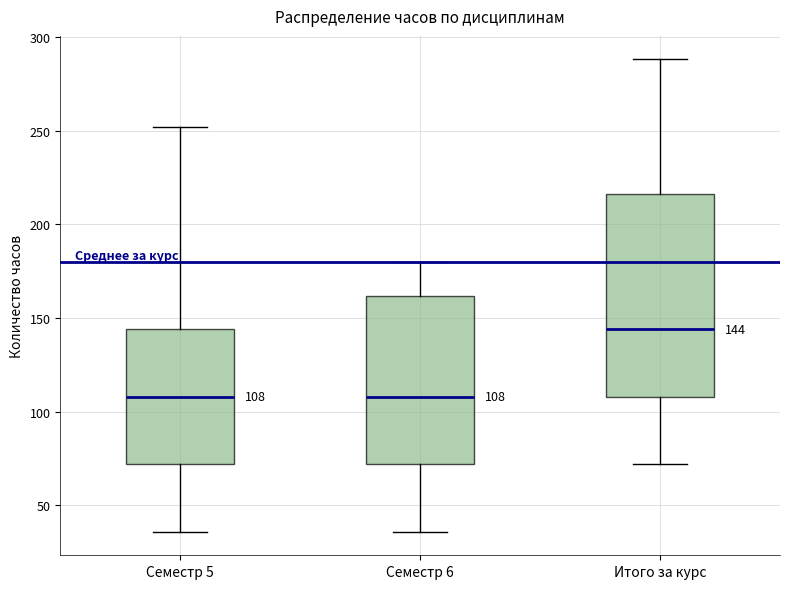

Which box has the highest median line?

Итого за курс